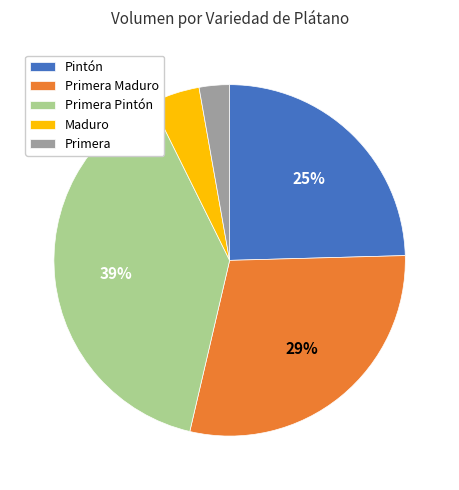

Rank the categories by value from highest to lowest.

Primera Pintón, Primera Maduro, Pintón, Maduro, Primera